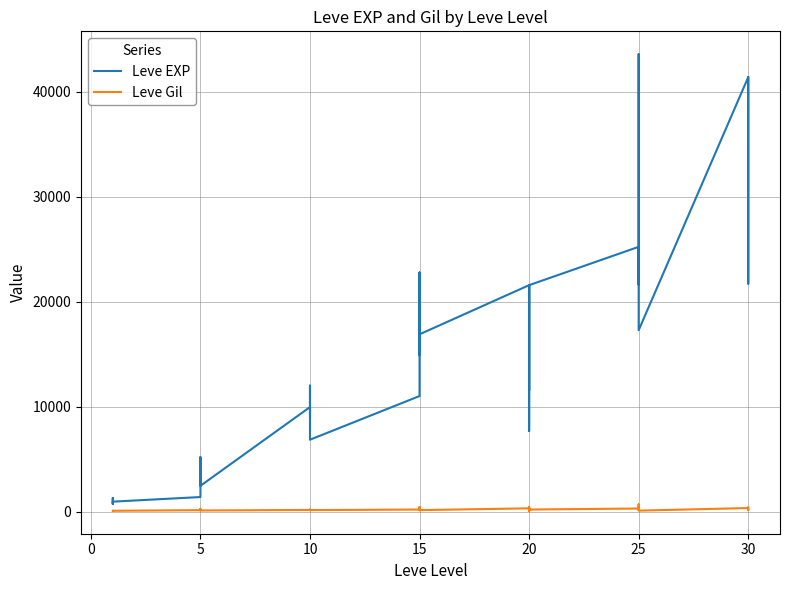

In Leve EXP, how many points are higher than both neighbors (excluding endpoints)?

9